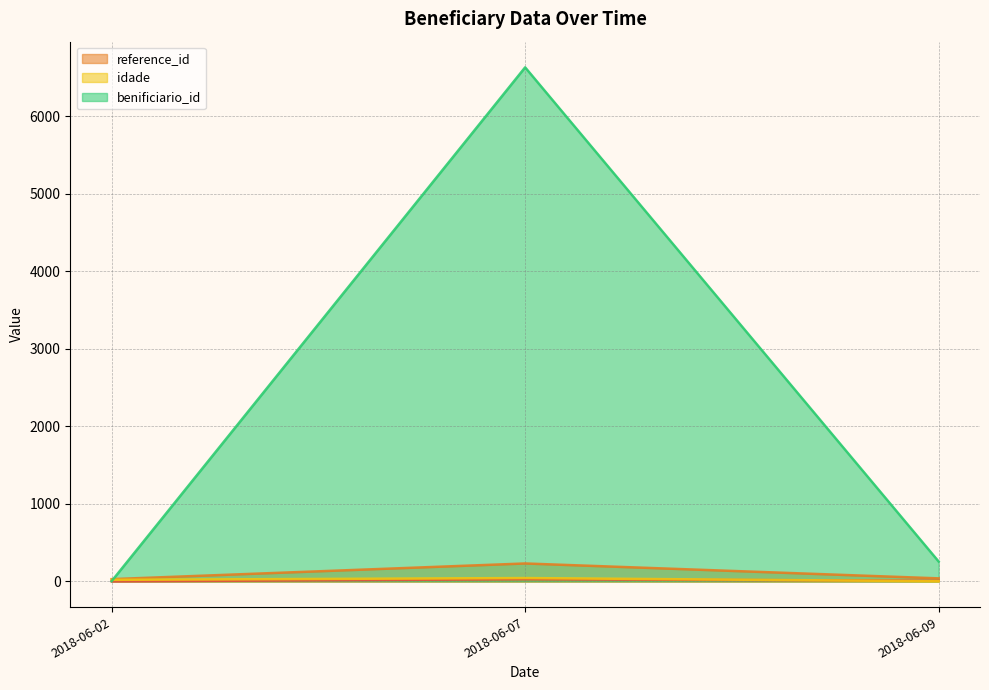

What is the highest value of the benificiario_id series?

6627